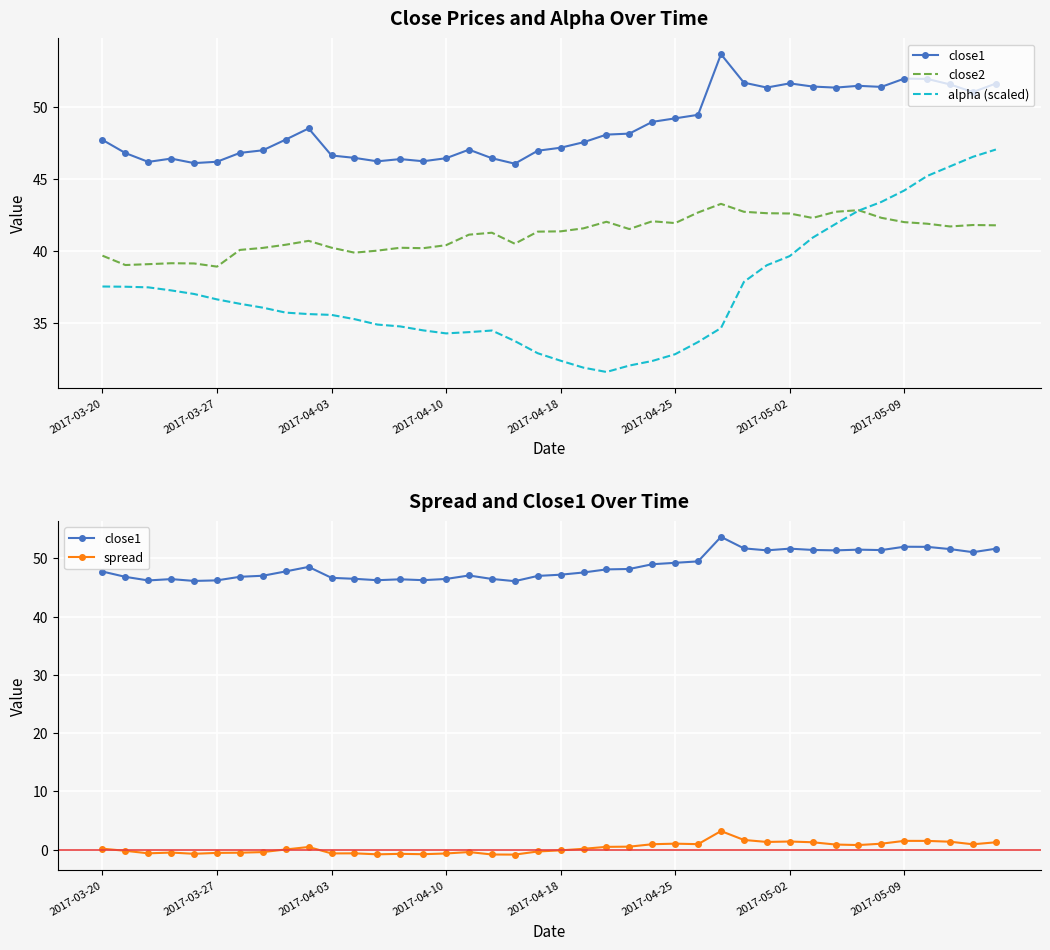

Reading left to right, list all the values displayed in this chart.

close1: 47.7	46.8	46.2	46.4	46.1	46.2	46.8	47.0	47.8	48.5	46.6	46.5	46.2	46.4	46.2	46.5	47.0	46.5	46.1	47.0	47.2	47.6	48.1	48.2	49.0	49.2	49.5	53.7	51.7	51.4	51.7	51.4	51.4	51.5	51.4	52.0	52.0	51.6	51.0	51.6
close2: 39.7	39.0	39.1	39.2	39.1	38.9	40.1	40.2	40.4	40.7	40.2	39.9	40.0	40.2	40.2	40.4	41.1	41.3	40.5	41.4	41.4	41.6	42.0	41.5	42.1	42.0	42.7	43.3	42.7	42.6	42.6	42.3	42.7	42.8	42.3	42.0	41.9	41.7	41.8	41.8
alpha (scaled): 37.5	37.5	37.5	37.3	37.0	36.6	36.3	36.1	35.7	35.6	35.6	35.3	34.9	34.8	34.5	34.3	34.4	34.5	33.8	32.9	32.4	31.9	31.6	32.1	32.4	32.8	33.7	34.7	37.9	39.0	39.7	40.9	41.9	42.8	43.4	44.2	45.2	45.9	46.6	47.1
spread: 0.2	-0.2	-0.6	-0.5	-0.7	-0.6	-0.5	-0.4	0.0	0.4	-0.7	-0.6	-0.8	-0.7	-0.8	-0.7	-0.4	-0.8	-0.9	-0.3	-0.1	0.1	0.5	0.5	0.9	1.0	0.9	3.2	1.7	1.3	1.4	1.3	0.9	0.8	1.0	1.5	1.5	1.4	0.9	1.3